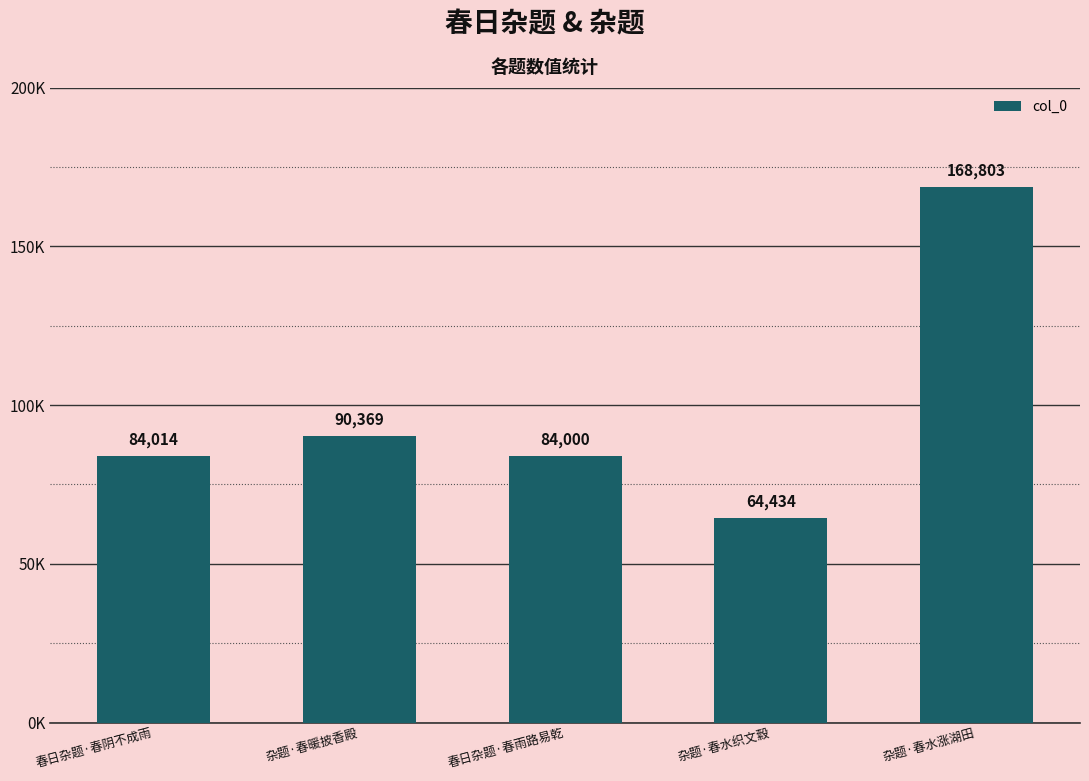

Reading left to right, extract all data points from this chart.

春日杂题·春阴不成雨=84014	杂题·春暖披香殿=90369	春日杂题·春雨路易乾=84000	杂题·春水织文縠=64434	杂题·春水涨湖田=168803